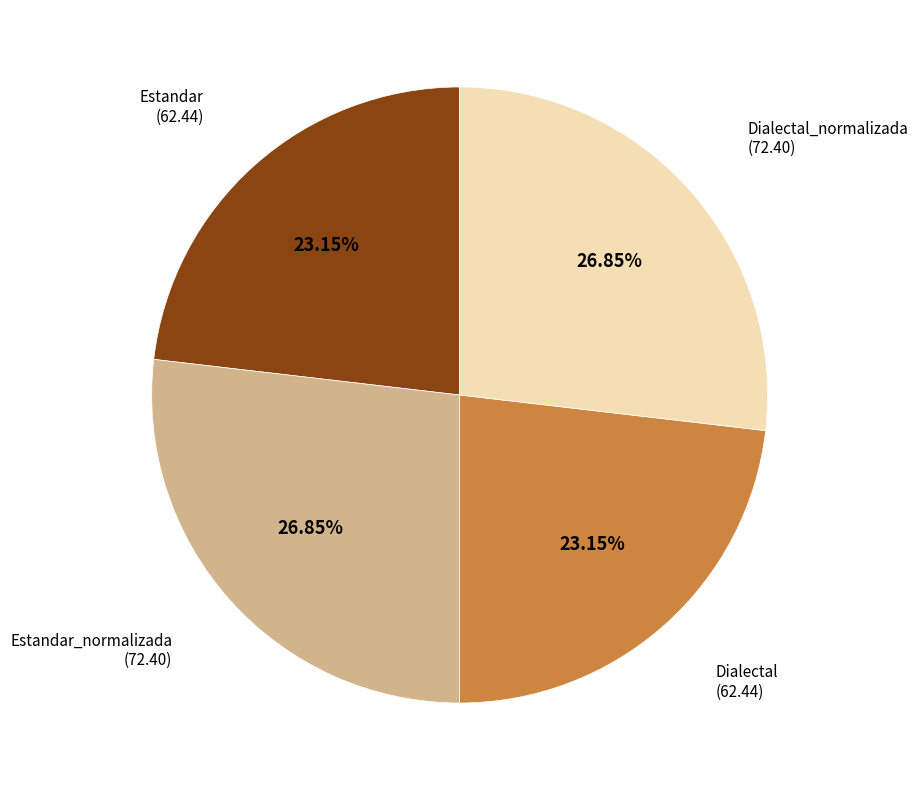

Is there a majority slice in this chart?

No